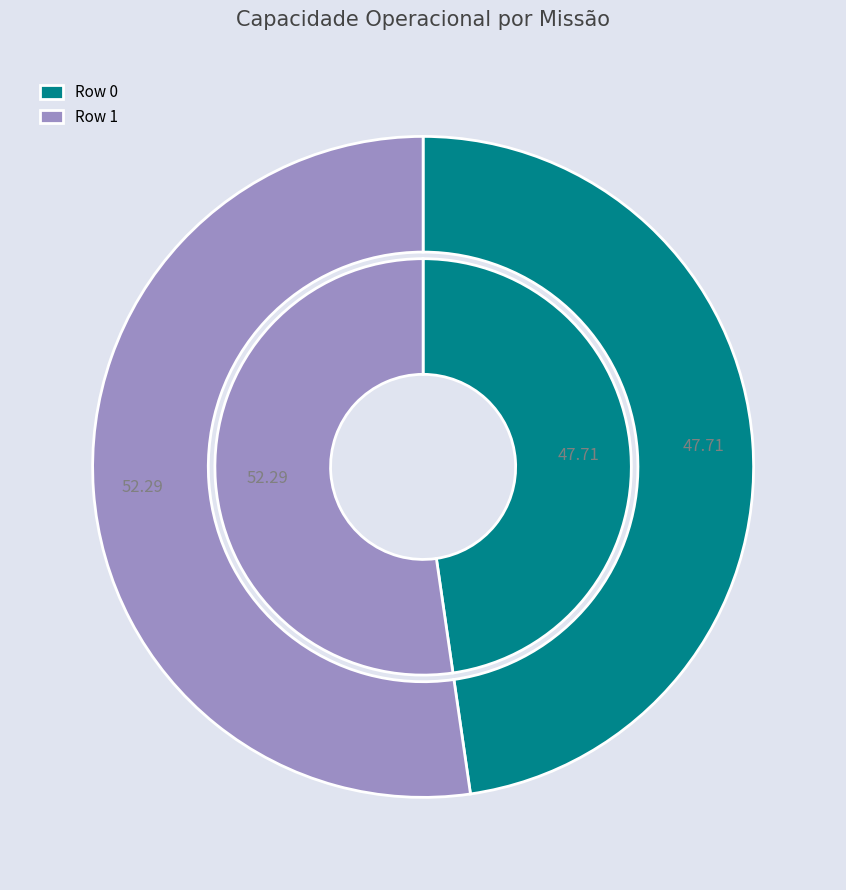

To the nearest percent, what is the average slice percentage?

50%